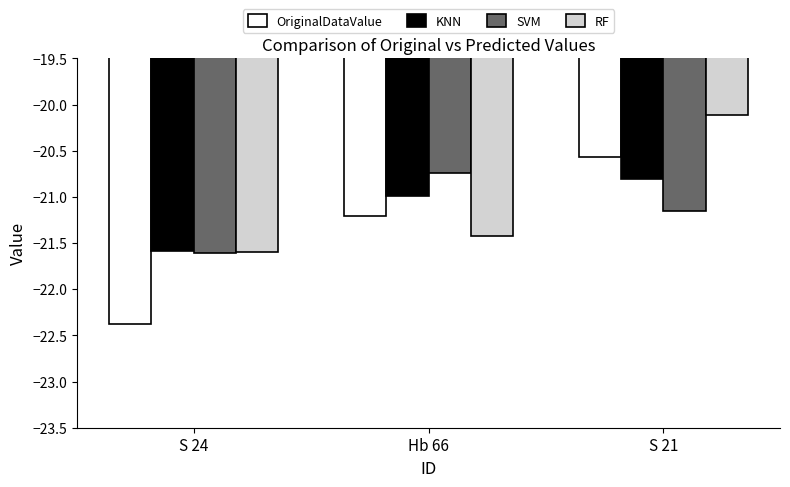

What is the spread (max minus min) of values at Hb 66?

0.7